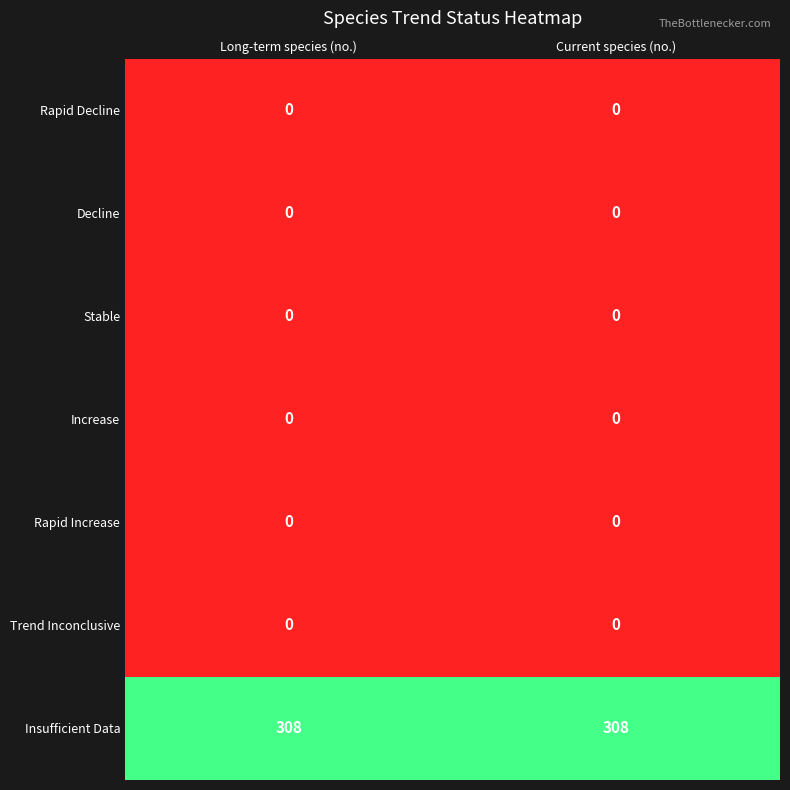

What is the greatest value displayed?

308